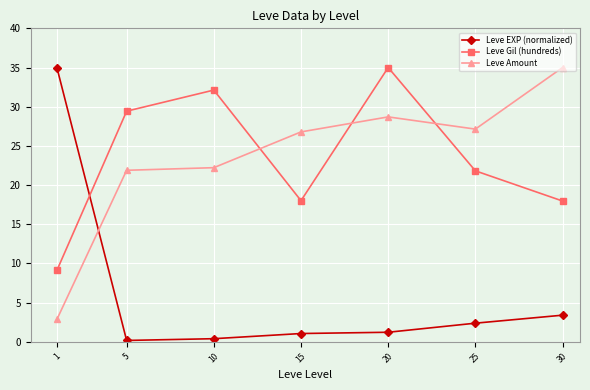

Where is Leve Gil (hundreds) nearest to the value 22?

25